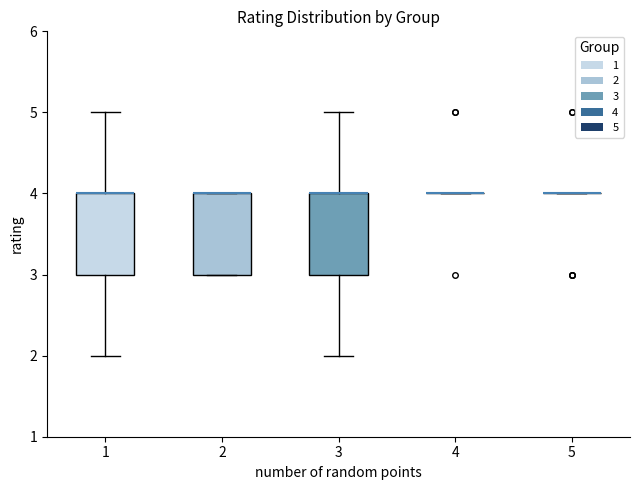

Reading left to right, read every box against the y-axis: the position of its median line, the range the box covers, and the ends of its whiskers. The values are not printed on the chart, so give them approximately, as read against the axis.

1: median 4 (drawn on the box's upper edge), box 3 to 4, whiskers 2 to 5
2: median 4 (drawn on the box's upper edge), box 3 to 4, whiskers 3 to 4
3: median 4 (drawn on the box's upper edge), box 3 to 4, whiskers 2 to 5
4: box collapsed to a line at 4, whiskers 4 to 4
5: box collapsed to a line at 4, whiskers 4 to 4